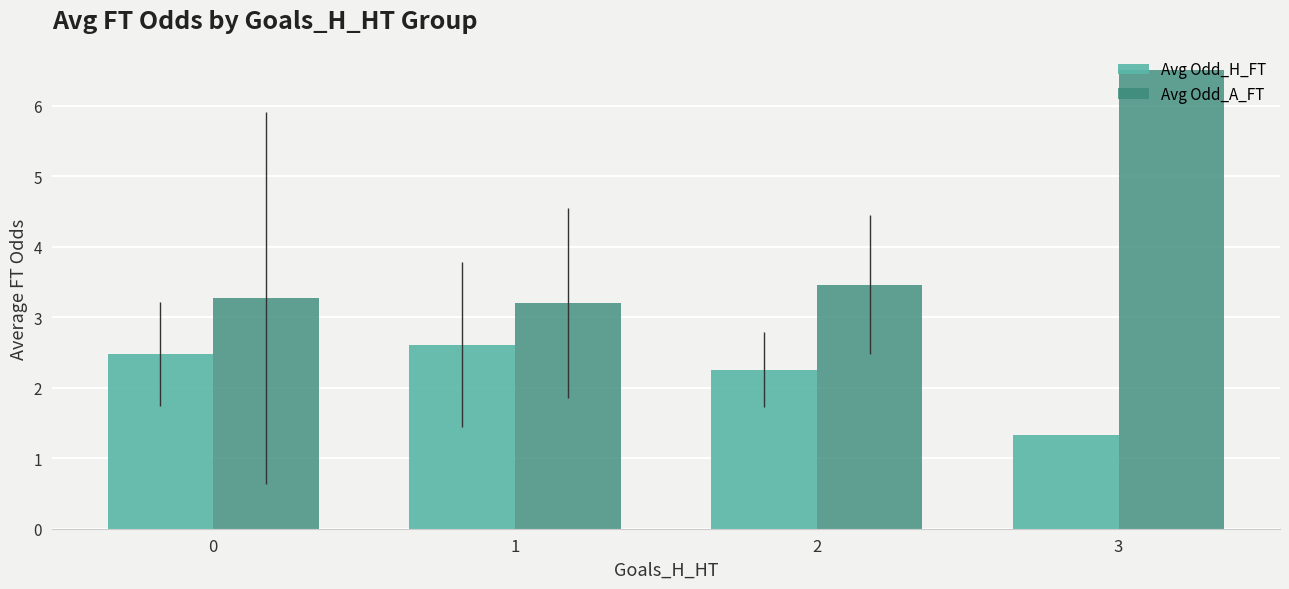

True or false: Avg Odd_H_FT has a value of 1.2 at 0.

False